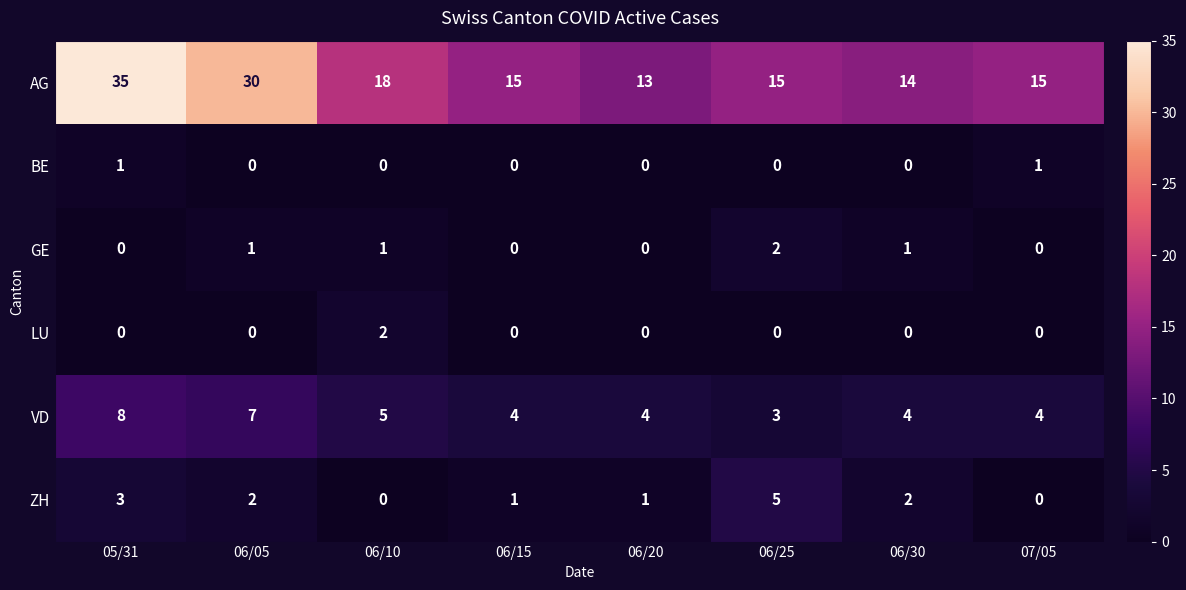

Which series has the largest total across all categories?

AG